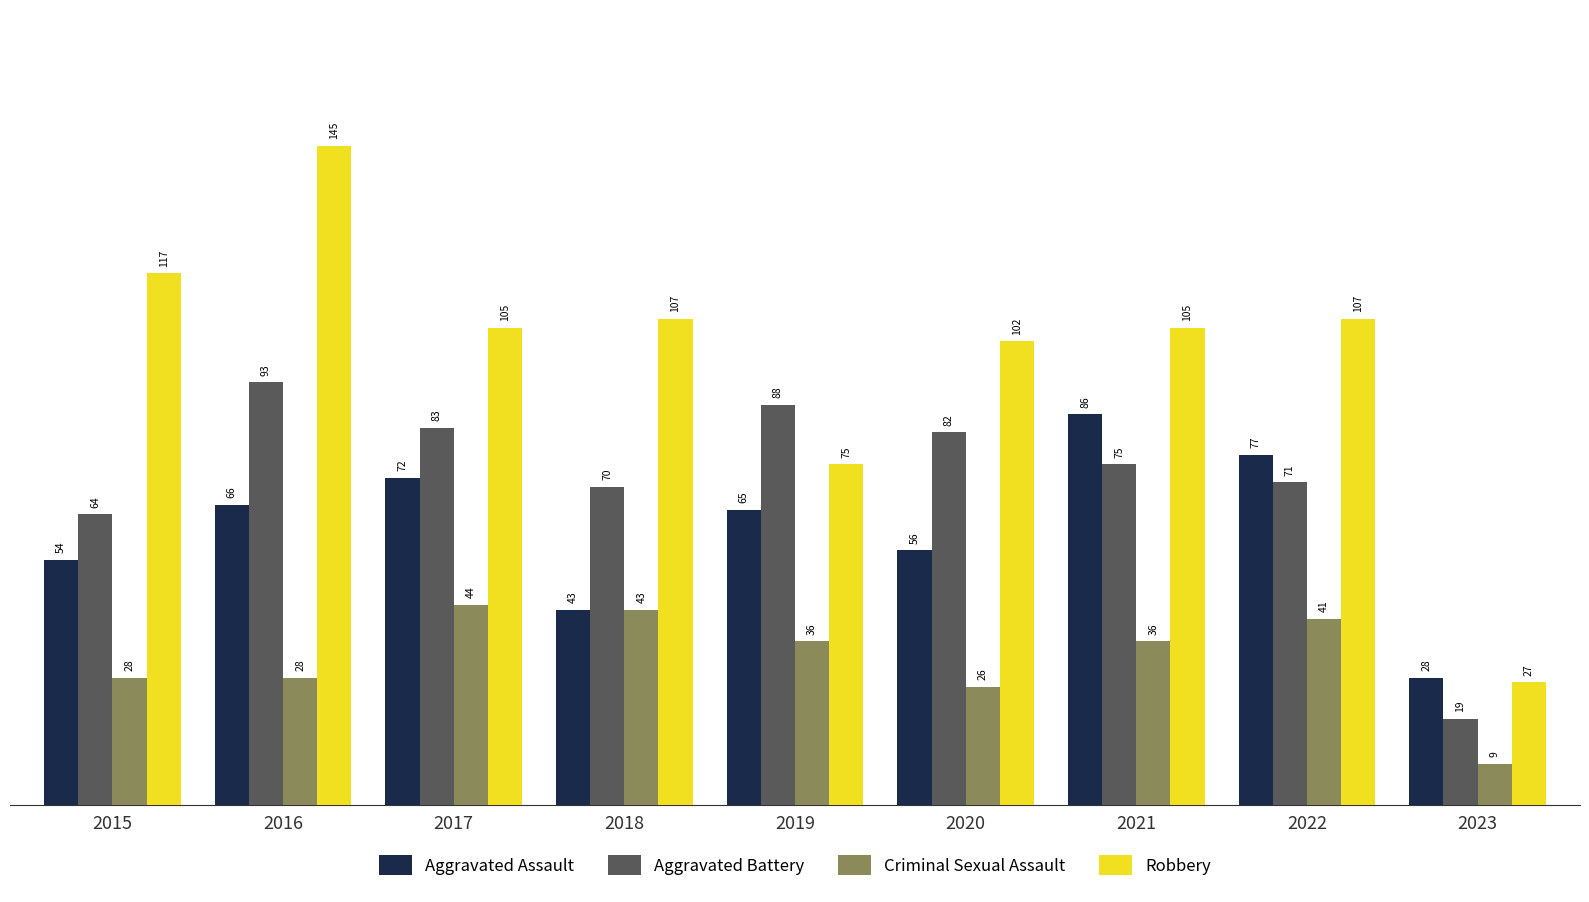

Where does the Aggravated Battery series first go above 75?

2016